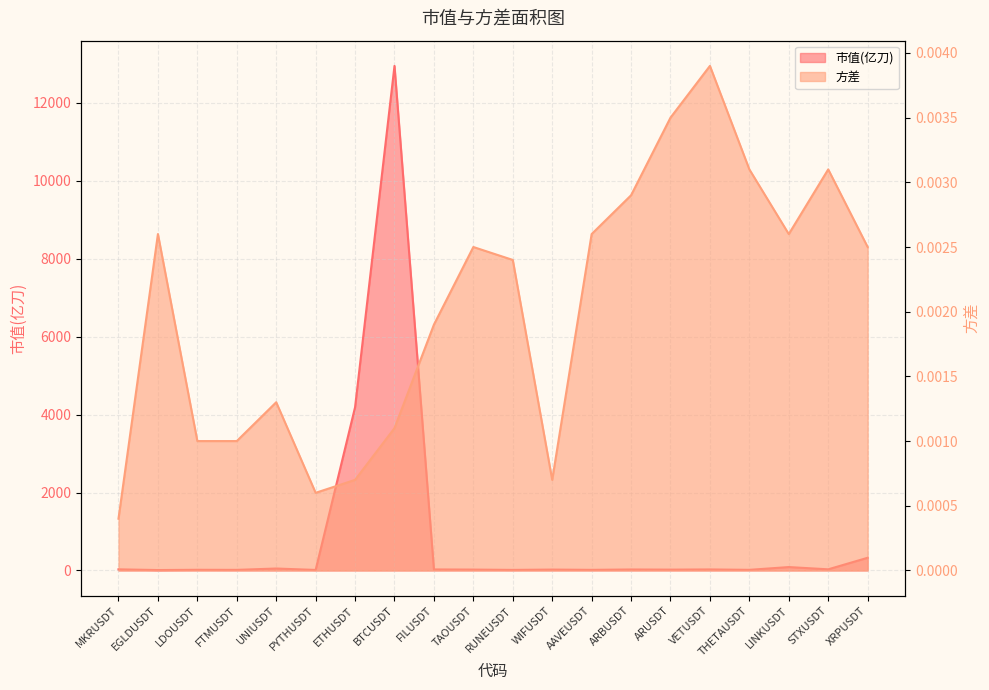

At how many categories does at least one series exceed 1112?

2